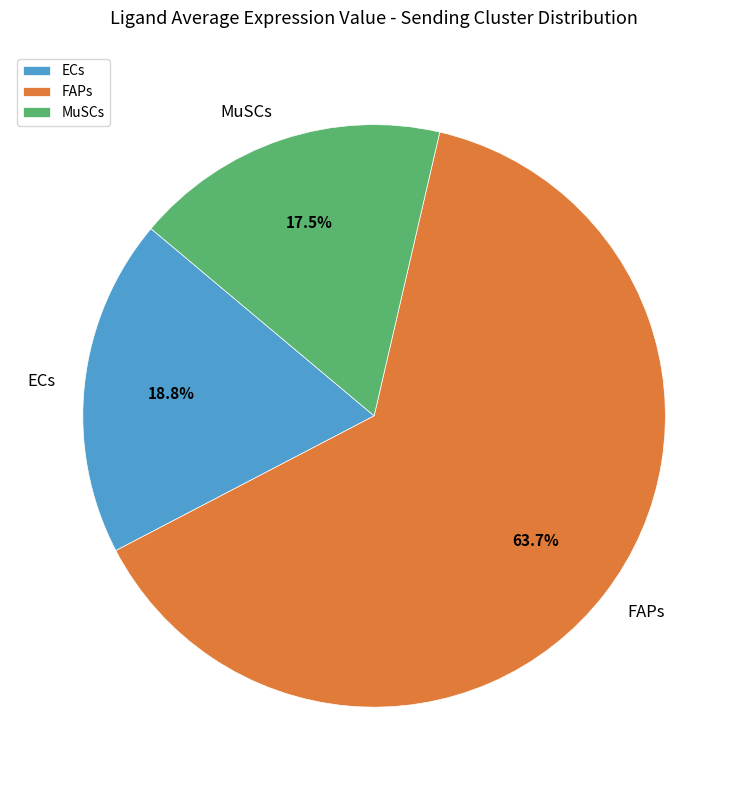

What percentage do MuSCs and ECs together represent?

36.3%